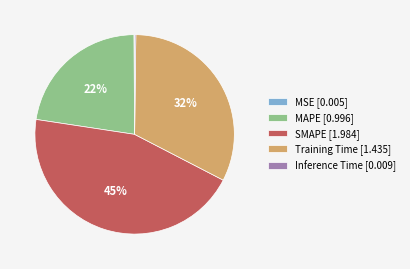

True or false: SMAPE accounts for 38% of the total.

False